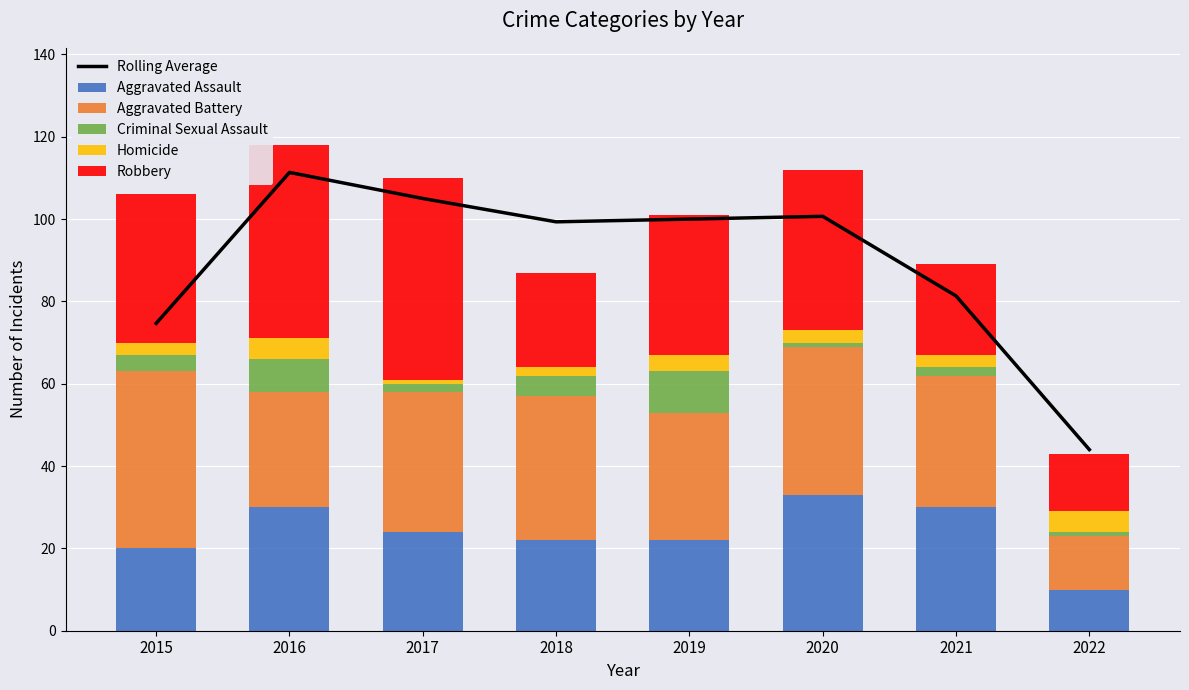

Are the bars horizontal?

No